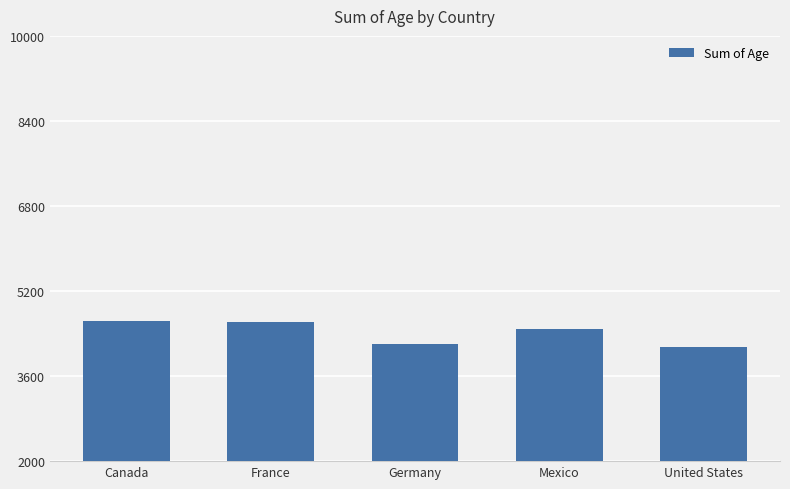

Is it true that the value at France is 6511?

False